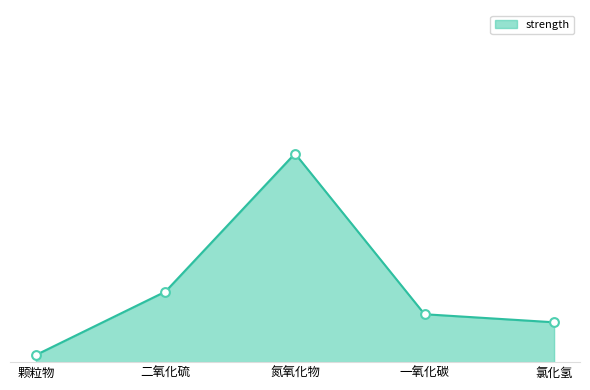

What is the change in value from 氮氧化物 to 氯化氢?

-134.2